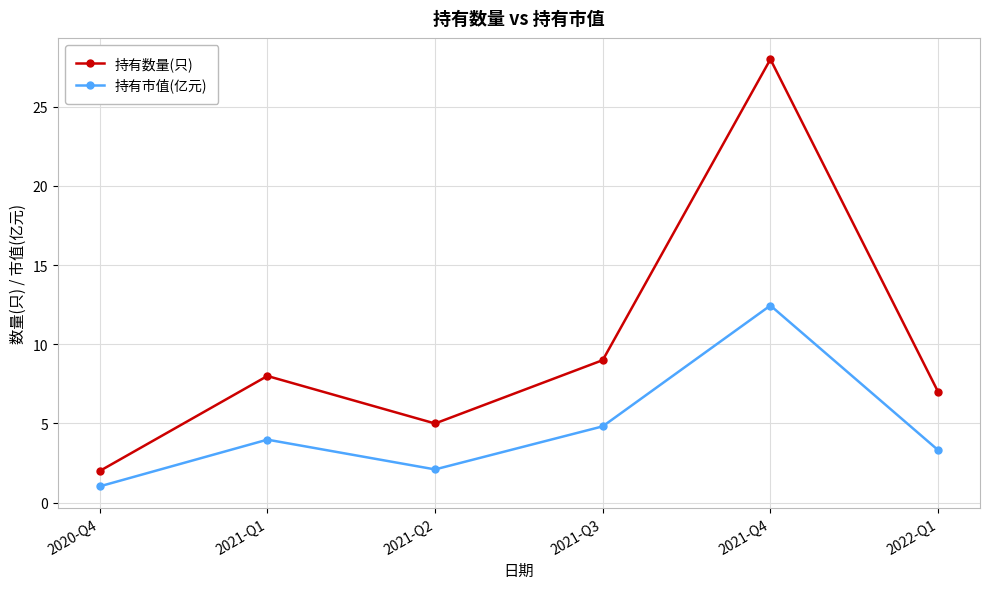

What is the sum of the 持有市值(亿元) values at 2020-Q4 and 2021-Q1?

5.0